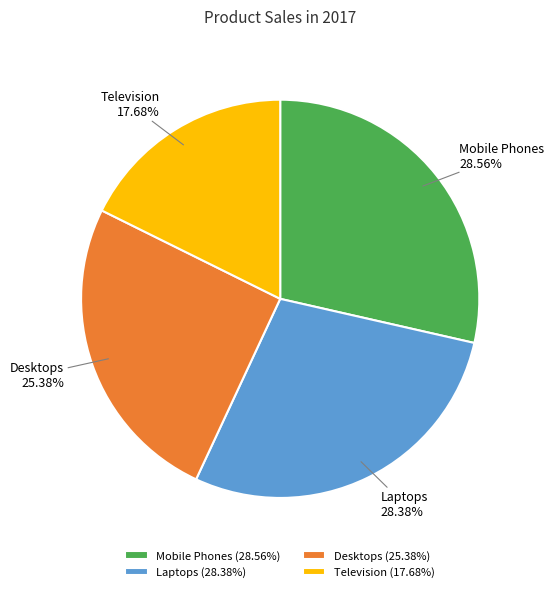

Is Television the majority of the pie?

No